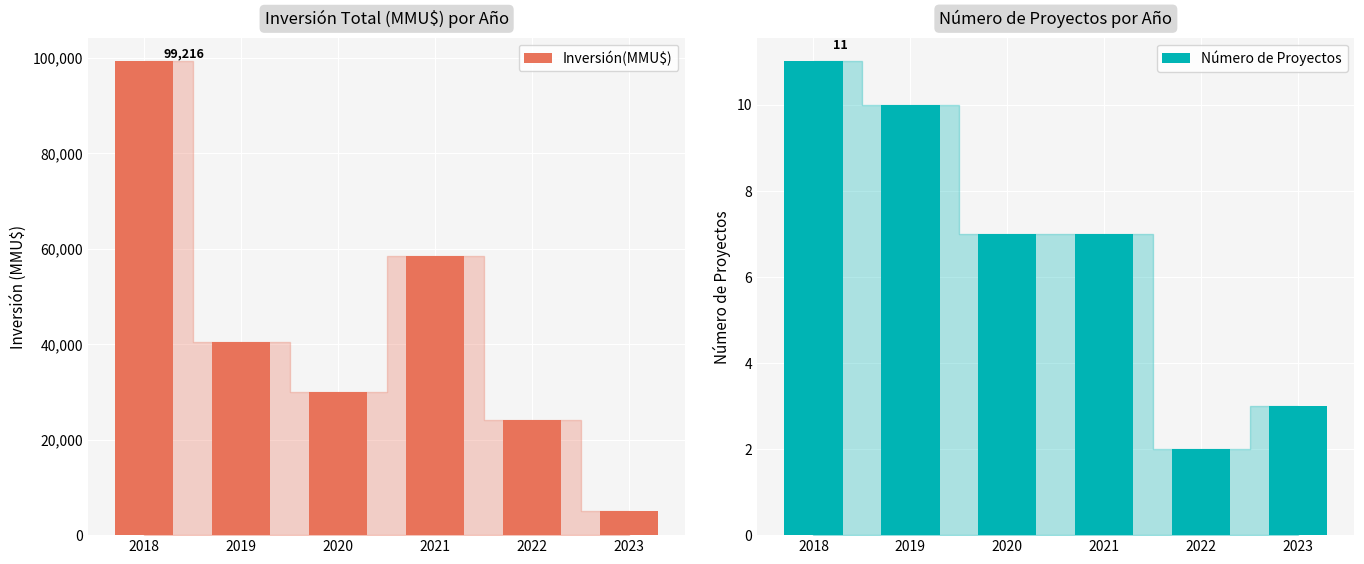

Which label corresponds to the smallest value in the chart?

2022